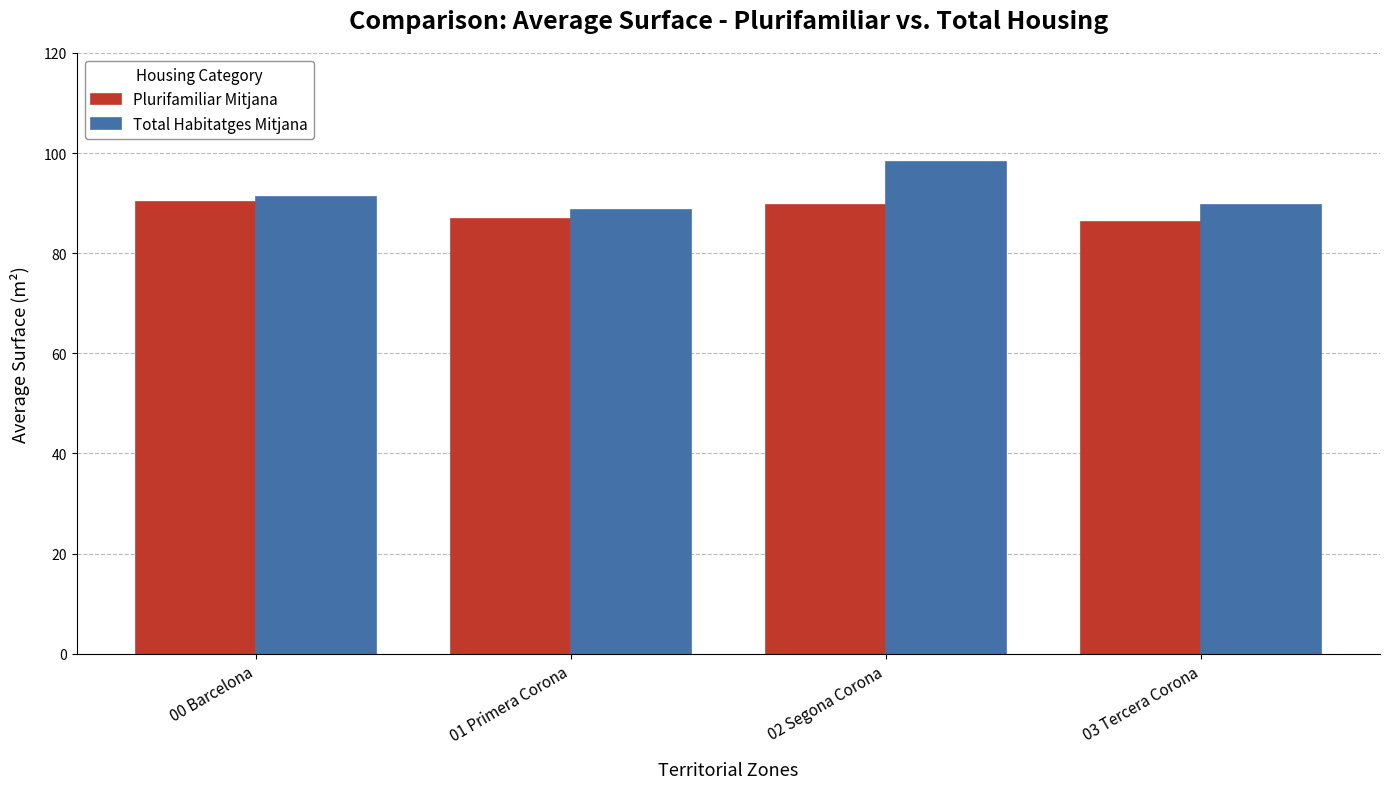

Rank the series by their average value, from lowest to highest.

Plurifamiliar Mitjana, Total Habitatges Mitjana